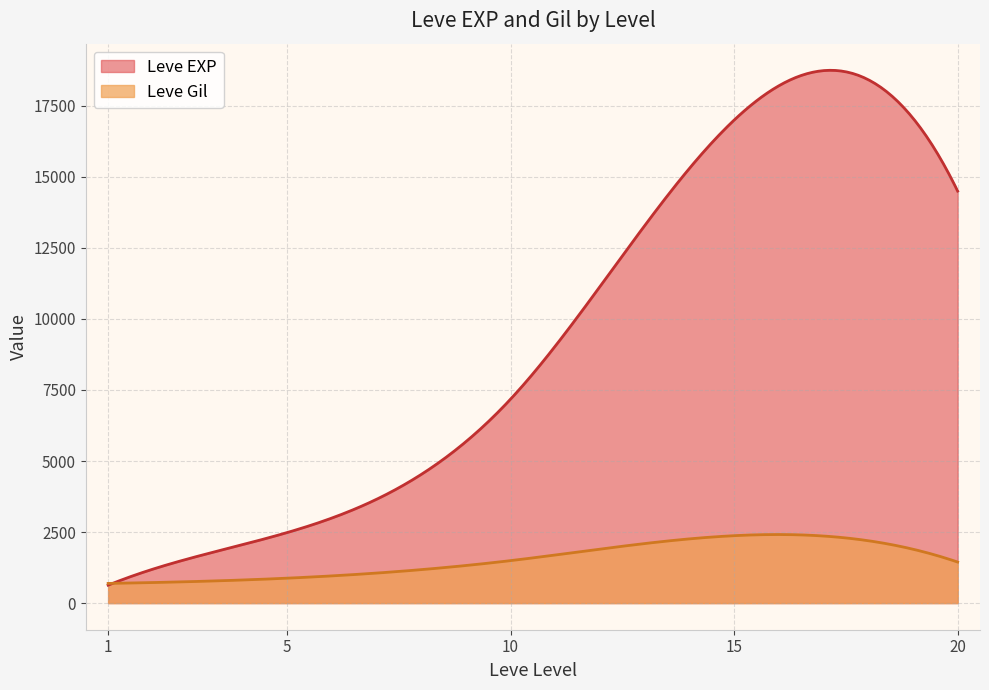

List the series in order of their peak value, highest first.

Leve EXP, Leve Gil